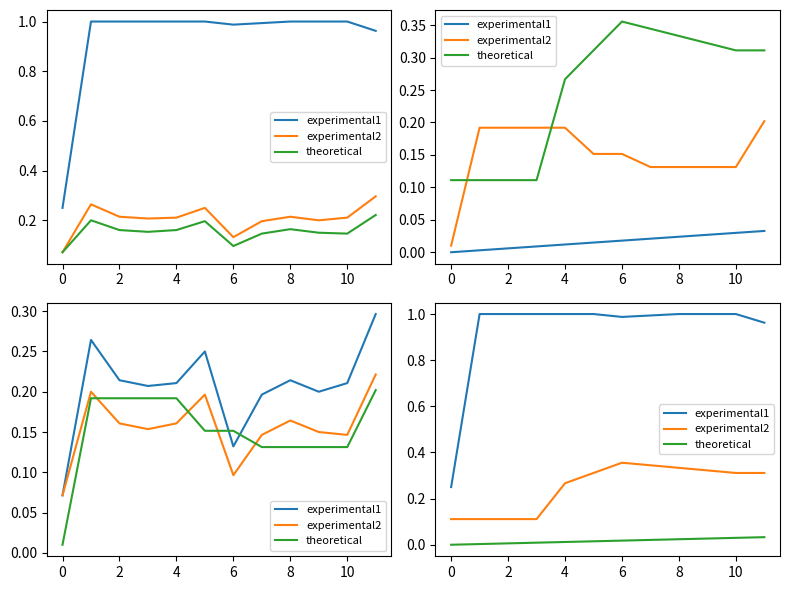

Rank the series by their average value, from lowest to highest.

theoretical, experimental2, experimental1